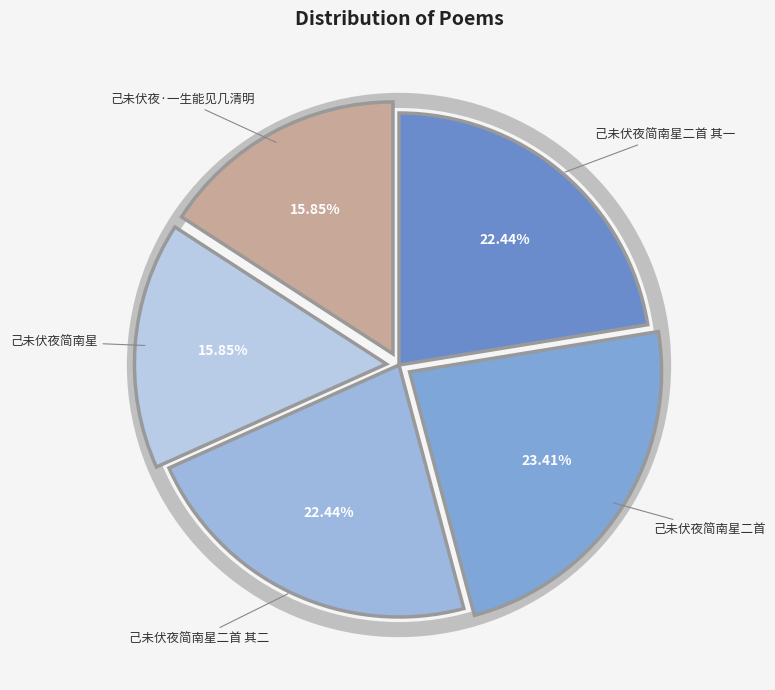

To the nearest percent, what percentage of the pie is 己未伏夜·一生能见几清明?

16%